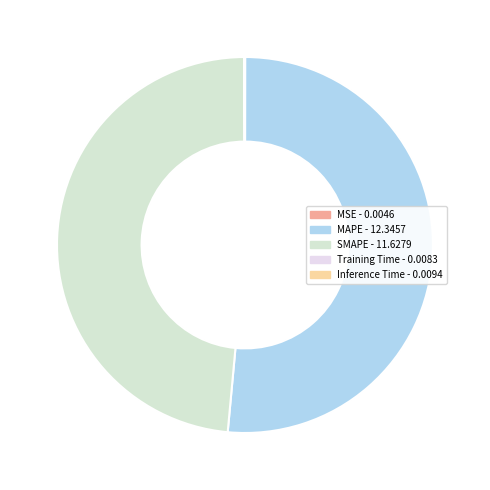

Does Inference Time represent more than half of the total?

No